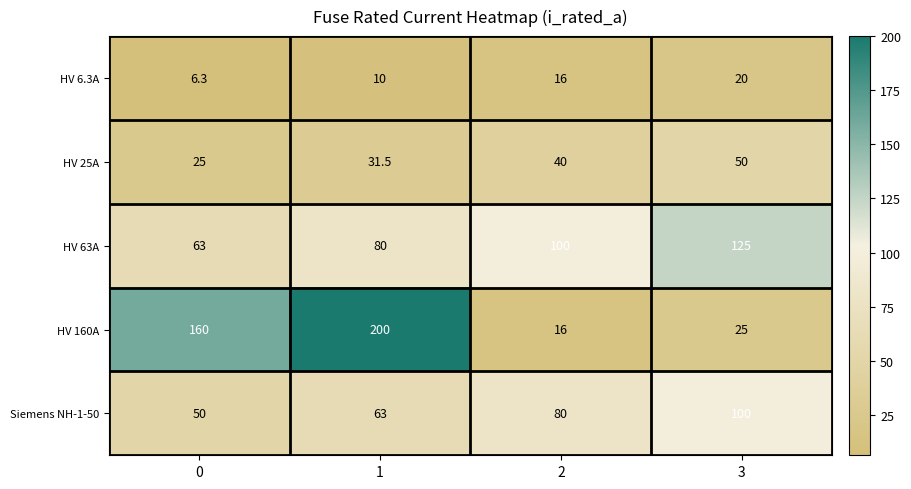

Reading left to right, extract all data points from this chart.

HV 6.3A: 6.3	10.0	16.0	20.0
HV 25A: 25.0	31.5	40.0	50.0
HV 63A: 63.0	80.0	100.0	125.0
HV 160A: 160.0	200.0	16.0	25.0
Siemens NH-1-50: 50.0	63.0	80.0	100.0